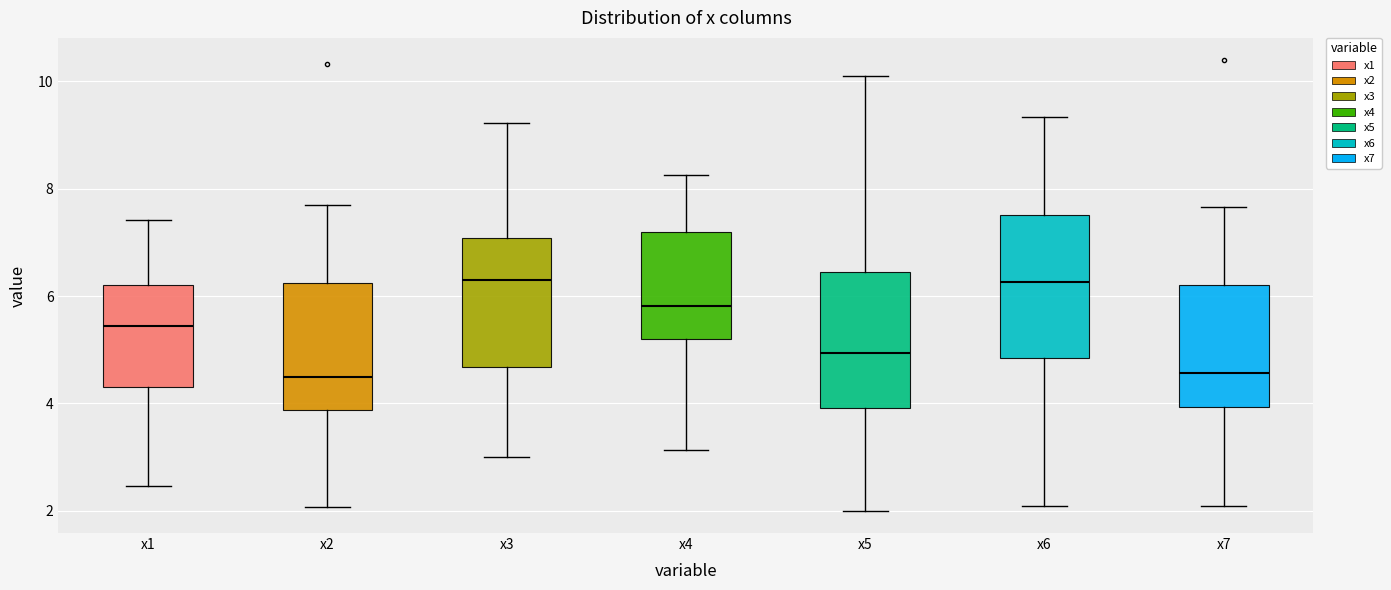

Reading left to right, read every box against the y-axis: the position of its median line, the range the box covers, and the ends of its whiskers. The values are not printed on the chart, so give them approximately, as read against the axis.

x1: median 5.4, box 4.2 to 6.2, whiskers 2.4 to 7.4
x2: median 4.4, box 3.8 to 6.2, whiskers 2.0 to 7.6
x3: median 6.4, box 4.6 to 7.0, whiskers 3.0 to 9.2
x4: median 5.8, box 5.2 to 7.2, whiskers 3.2 to 8.2
x5: median 5.0, box 4.0 to 6.4, whiskers 2.0 to 10.0
x6: median 6.2, box 4.8 to 7.6, whiskers 2.0 to 9.4
x7: median 4.6, box 4.0 to 6.2, whiskers 2.0 to 7.6